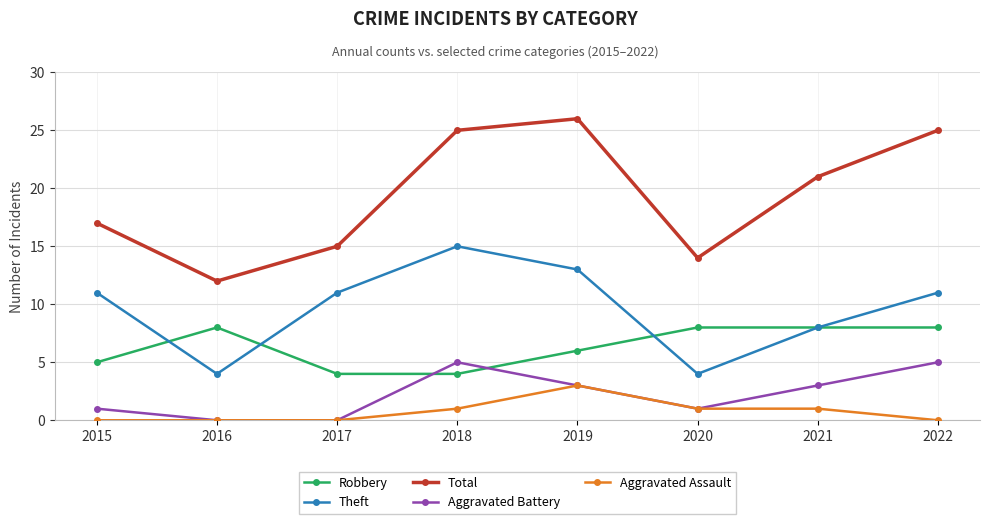

How many Theft values are between 8 and 13?

5